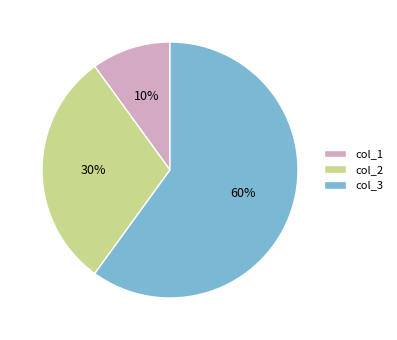

What is the ratio of the value at col_2 to the value at col_3?

0.5